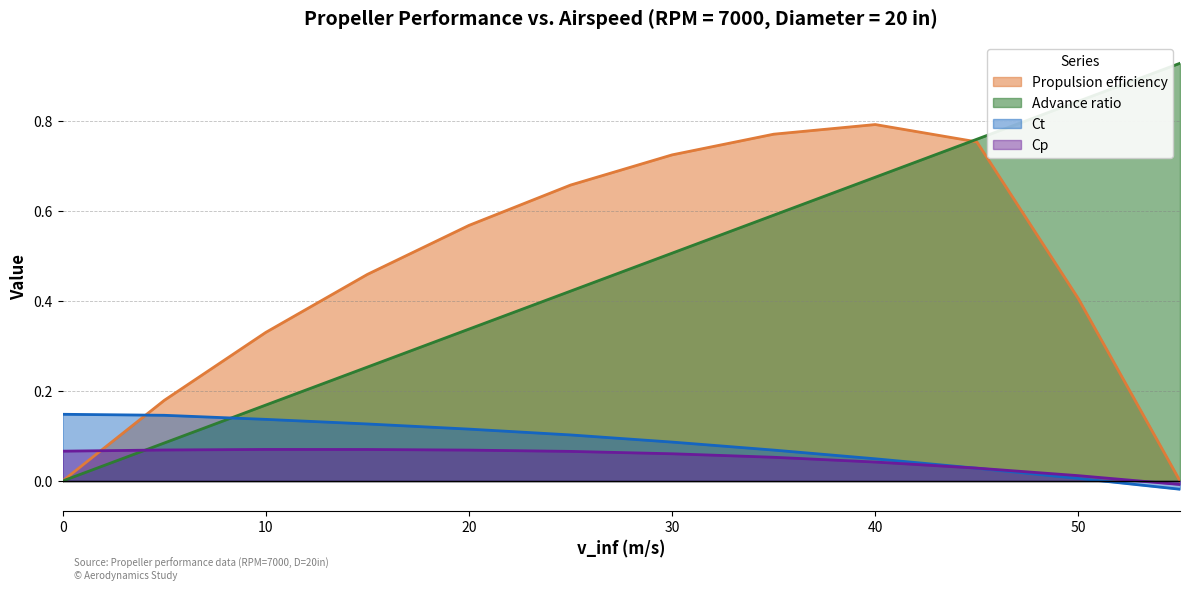

Reading left to right, list all the values displayed in this chart.

Propulsion efficiency: 0=0.0	5=0.2	10=0.3	15=0.5	20=0.6	25=0.7	30=0.7	35=0.8	40=0.8	45=0.8	50=0.4	55=0.0
Advance ratio: 0=0.0	5=0.1	10=0.2	15=0.3	20=0.3	25=0.4	30=0.5	35=0.6	40=0.7	45=0.8	50=0.8	55=0.9
Ct: 0=0.1	5=0.1	10=0.1	15=0.1	20=0.1	25=0.1	30=0.1	35=0.1	40=0.0	45=0.0	50=0.0	55=-0.0
Cp: 0=0.1	5=0.1	10=0.1	15=0.1	20=0.1	25=0.1	30=0.1	35=0.1	40=0.0	45=0.0	50=0.0	55=-0.0